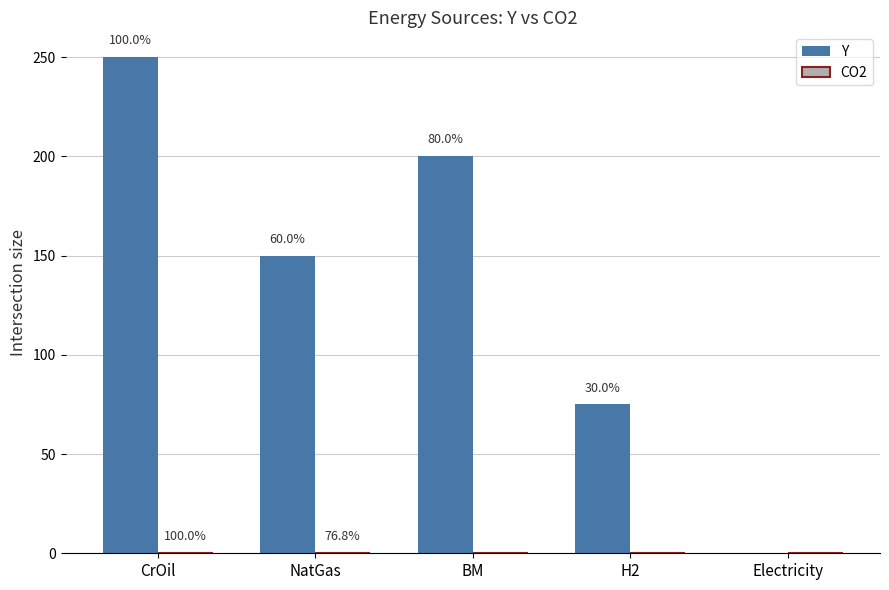

Reading left to right, transcribe all the data shown in this chart.

Y: 250.0	150.0	200.0	75.0	0.0
CO2: 0.1	0.1	0.0	0.0	0.0